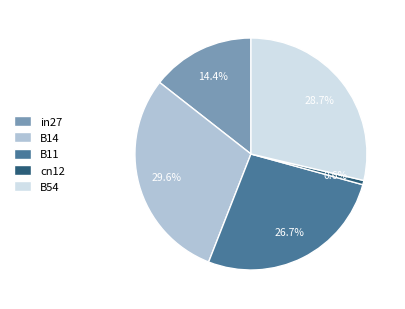

To the nearest percent, what is the difference between the B11 and cn12 slice percentages?

26%